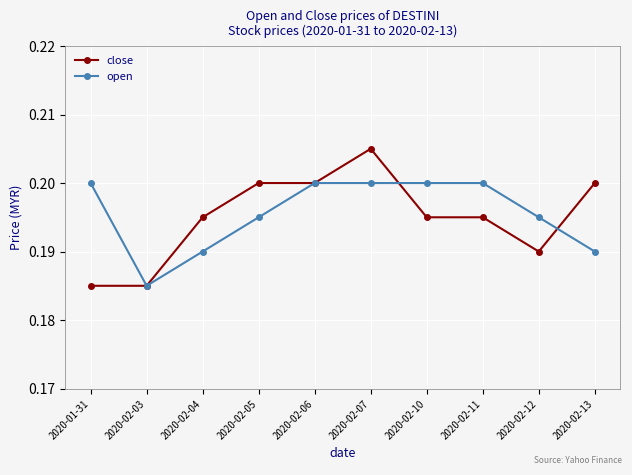

The close series shows 0.1 at 2020-02-13. True or false?

False